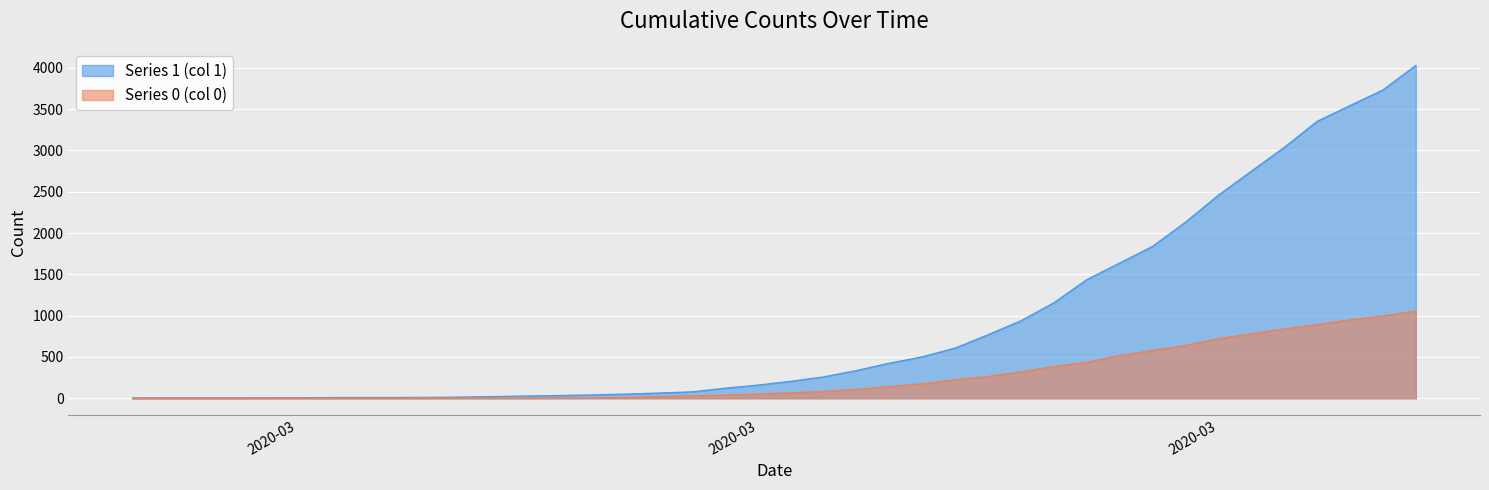

What is the spread (max minus min) of values at 2020-03-26?

771